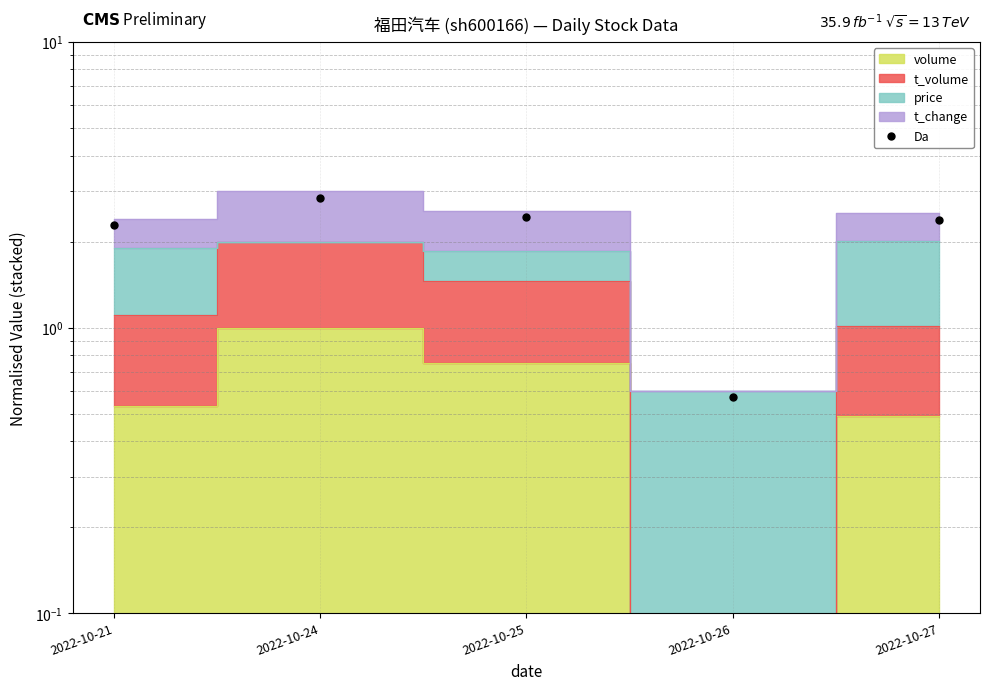

Reading left to right, transcribe all the data shown in this chart.

2.3	2.8	2.4	0.6	2.4